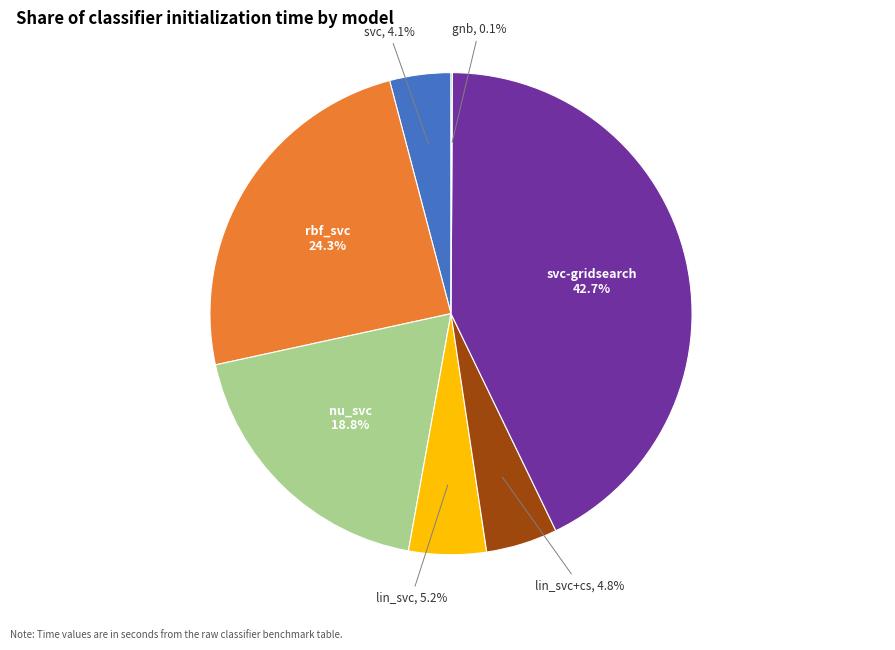

Is there any slice that represents more than half of the pie?

No